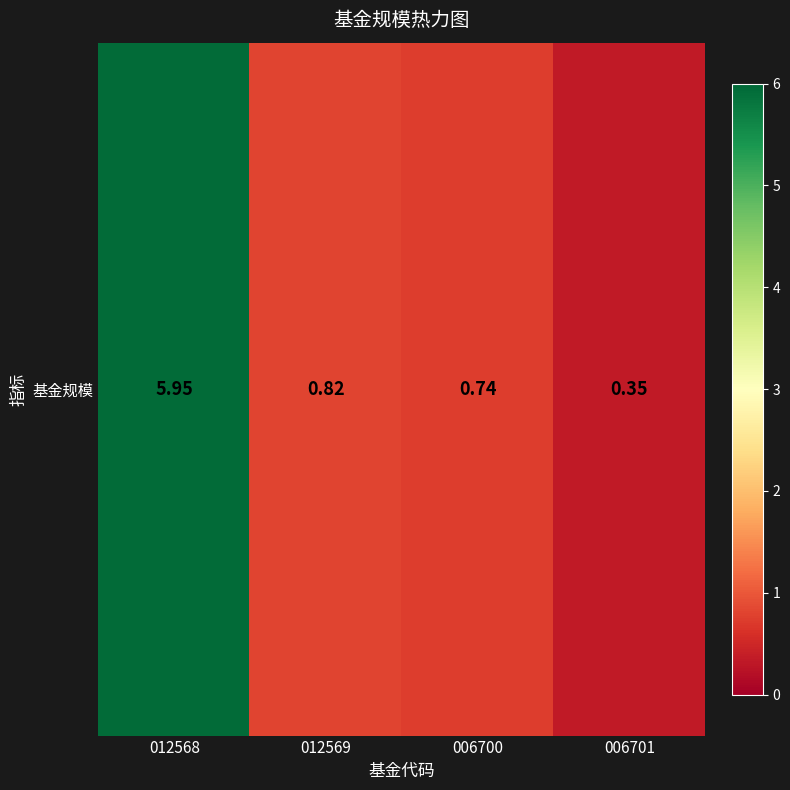

What is the difference between the values at 006700 and 006701?

0.4